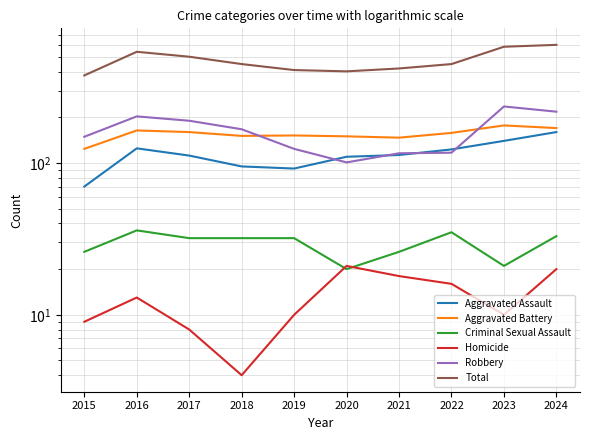

What are all the series names shown in the legend?

Aggravated Assault, Aggravated Battery, Criminal Sexual Assault, Homicide, Robbery, Total